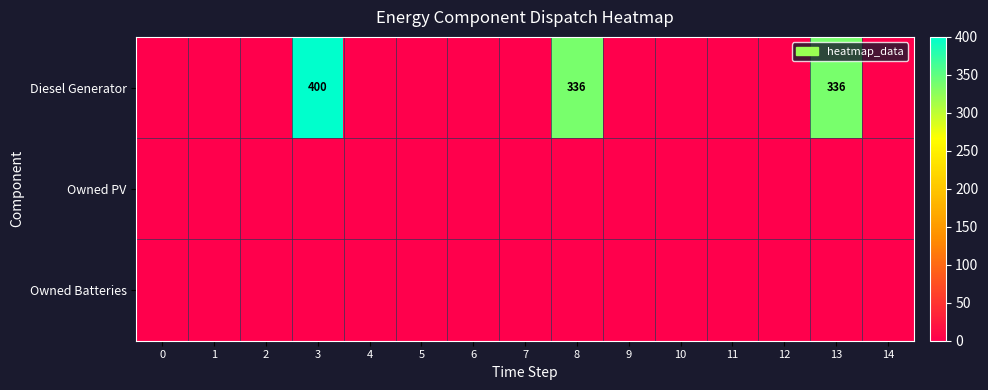

List the labels in order of Owned PV value, largest first.

0, 1, 2, 3, 4, 5, 6, 7, 8, 9, 10, 11, 12, 13, 14